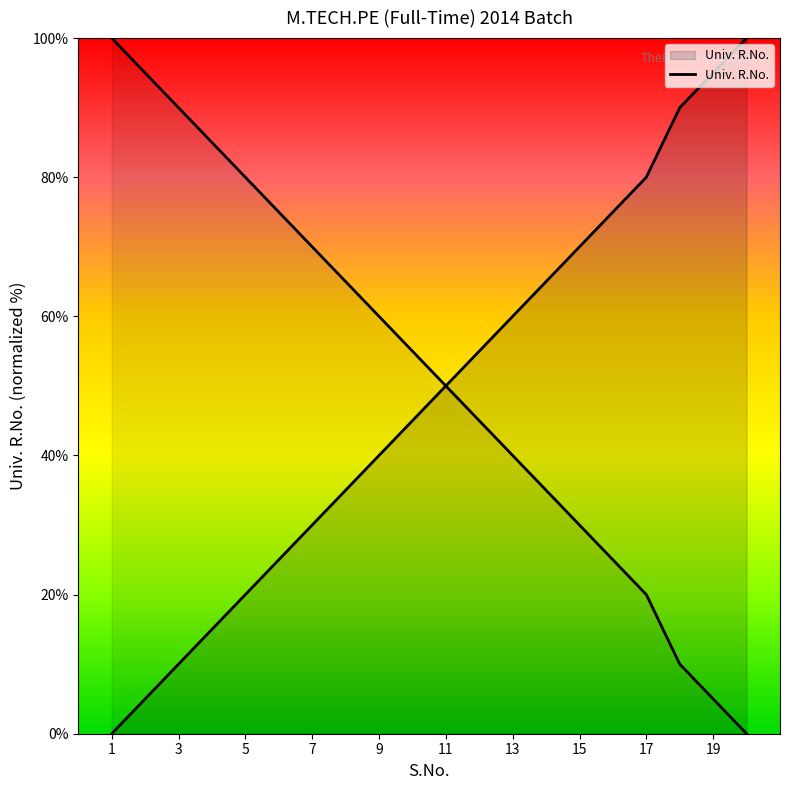

True or false: the data shows 95.0 at 19.

True